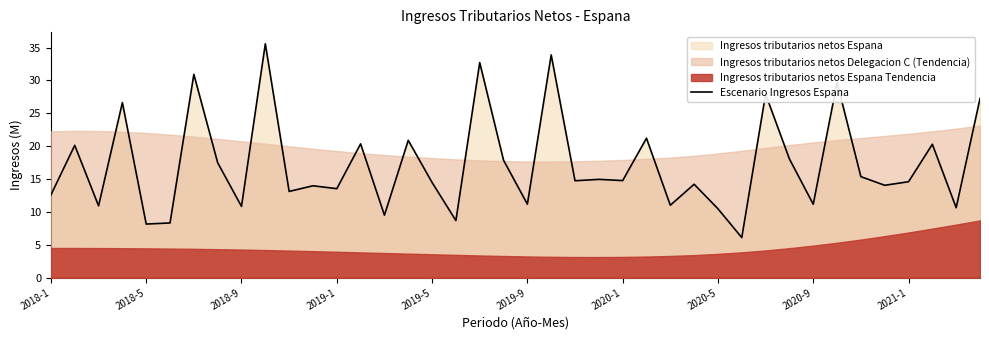

What is the change in value from 26 to 31?

+7.0